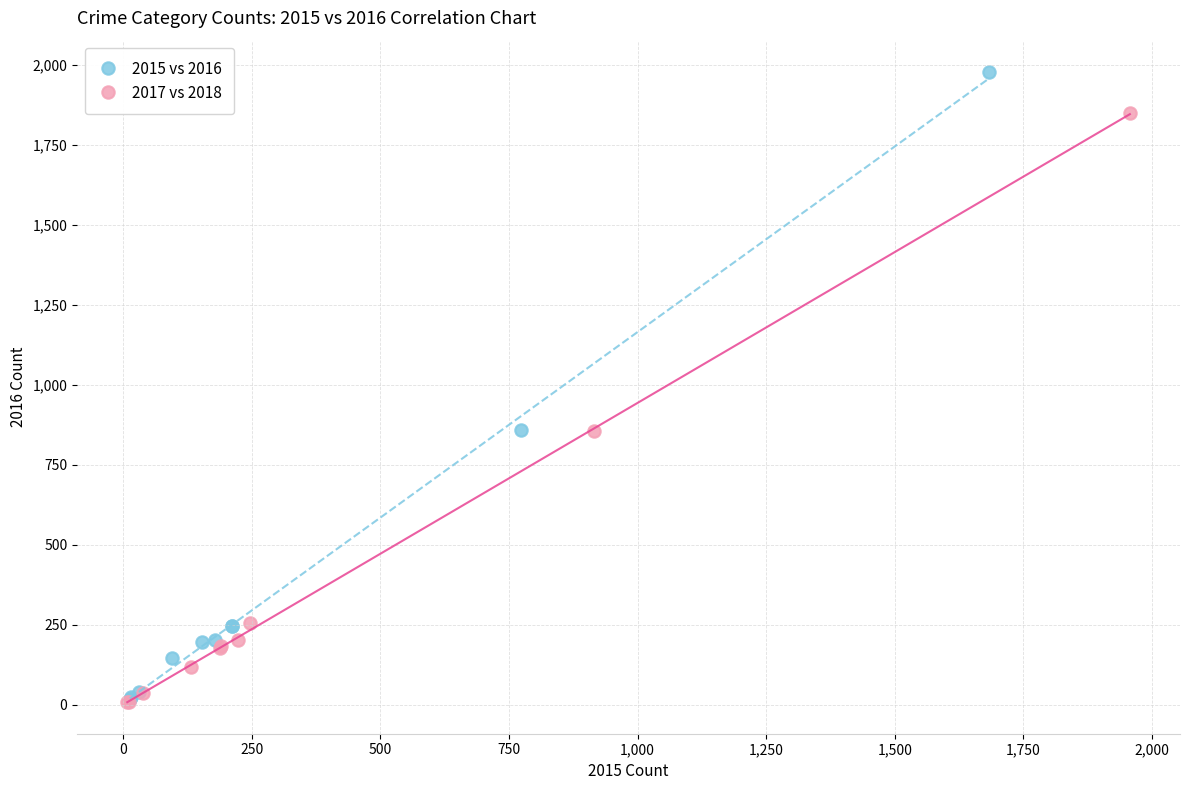

What are all the series names shown in the legend?

2015 vs 2016, 2017 vs 2018